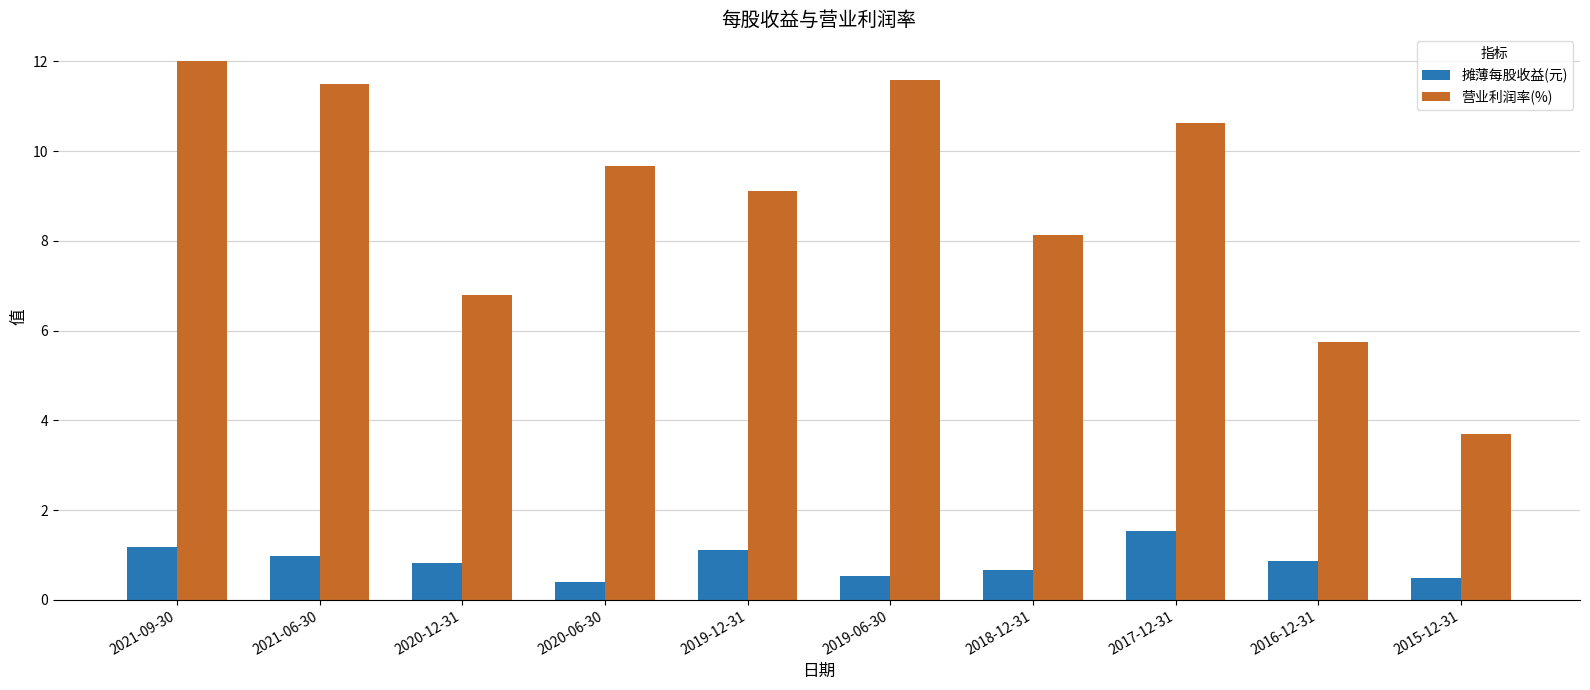

Which series has the largest total across all categories?

营业利润率(%)